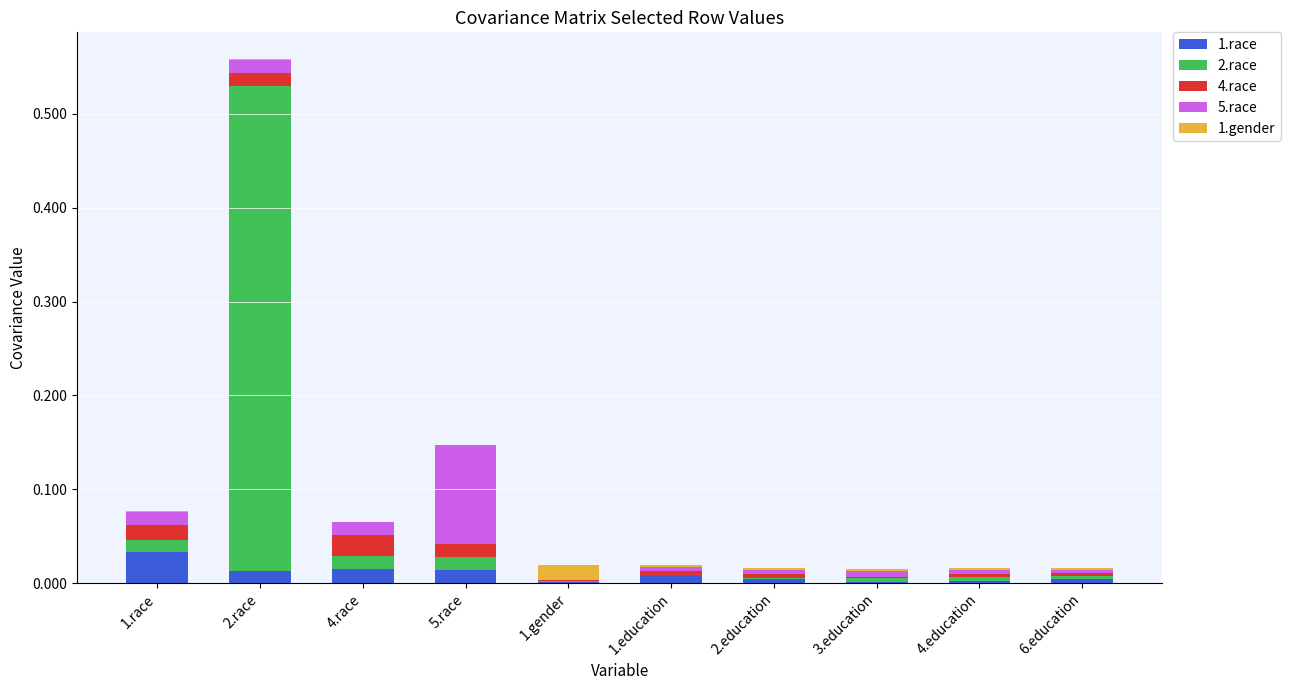

At which category is the sum across all series the highest?

2.race